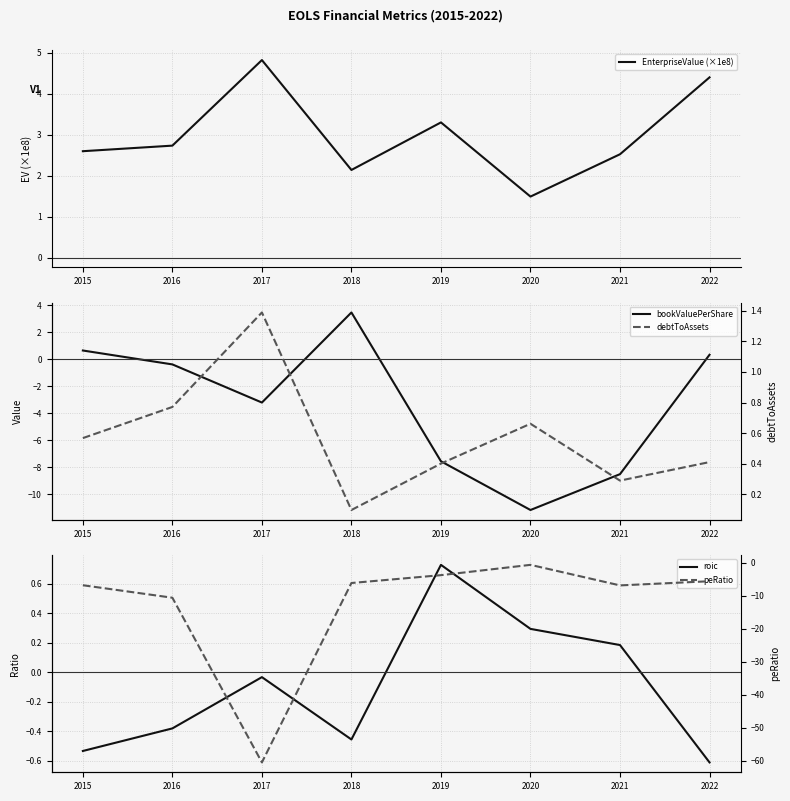

Read the peRatio value at 2021.

-6.9